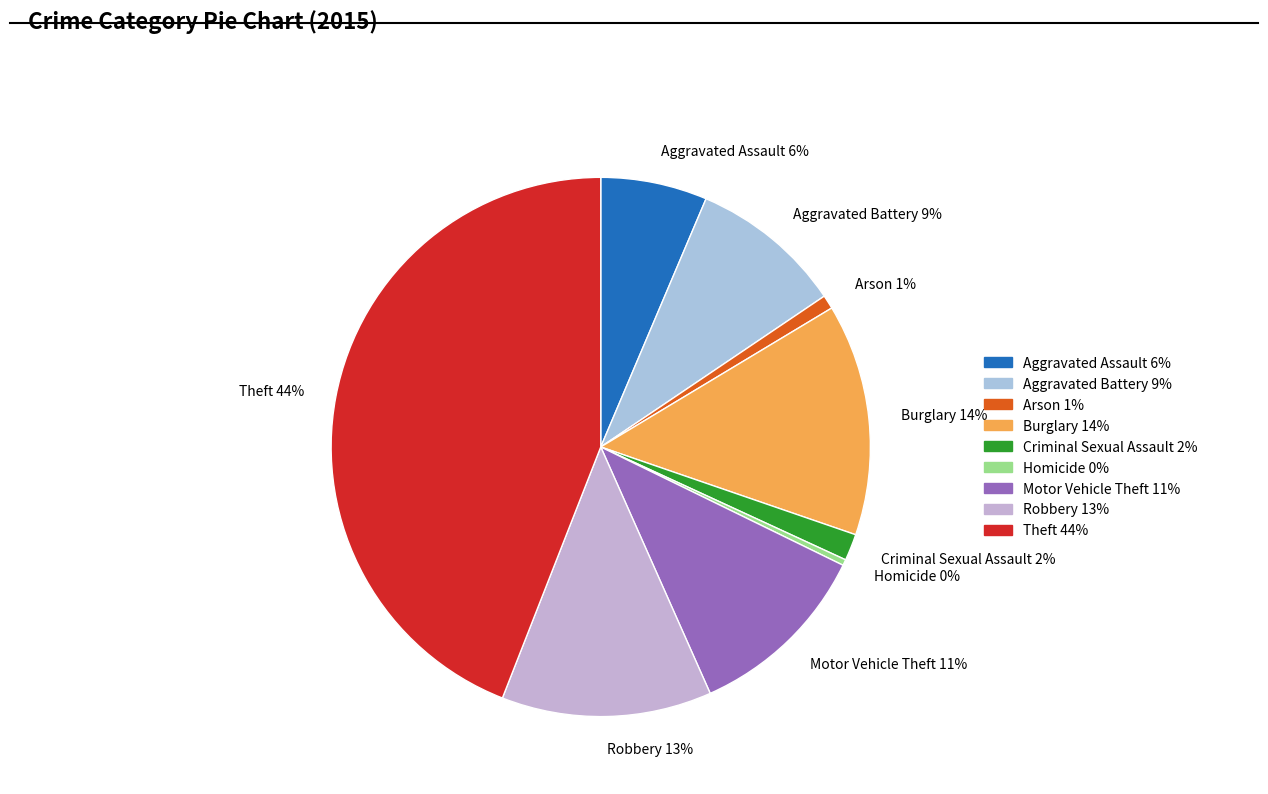

Does Homicide account for over 50% of the chart?

No